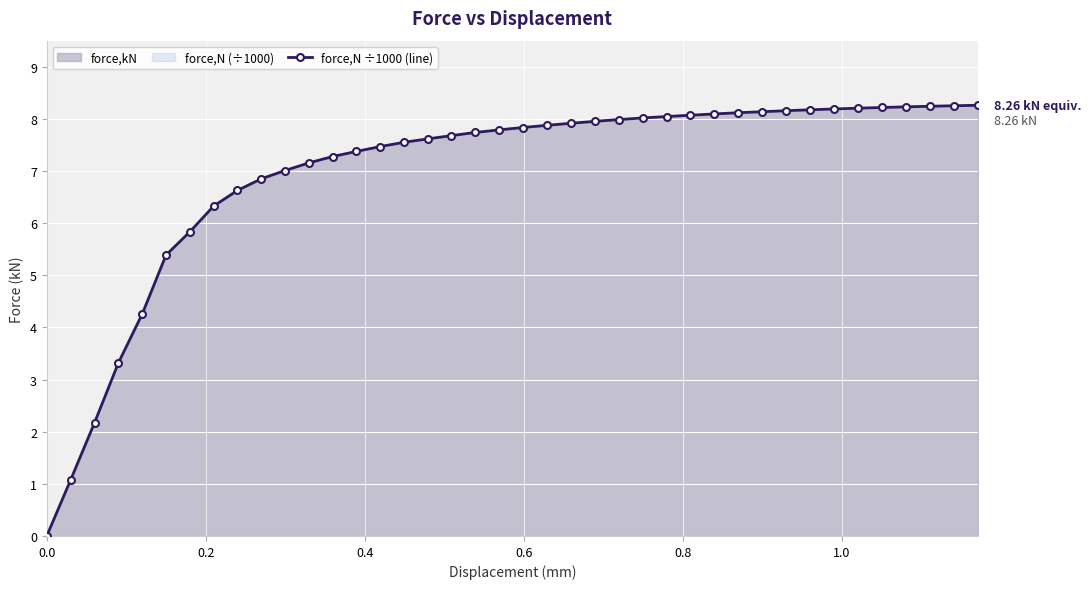

What is the average value?

7.0